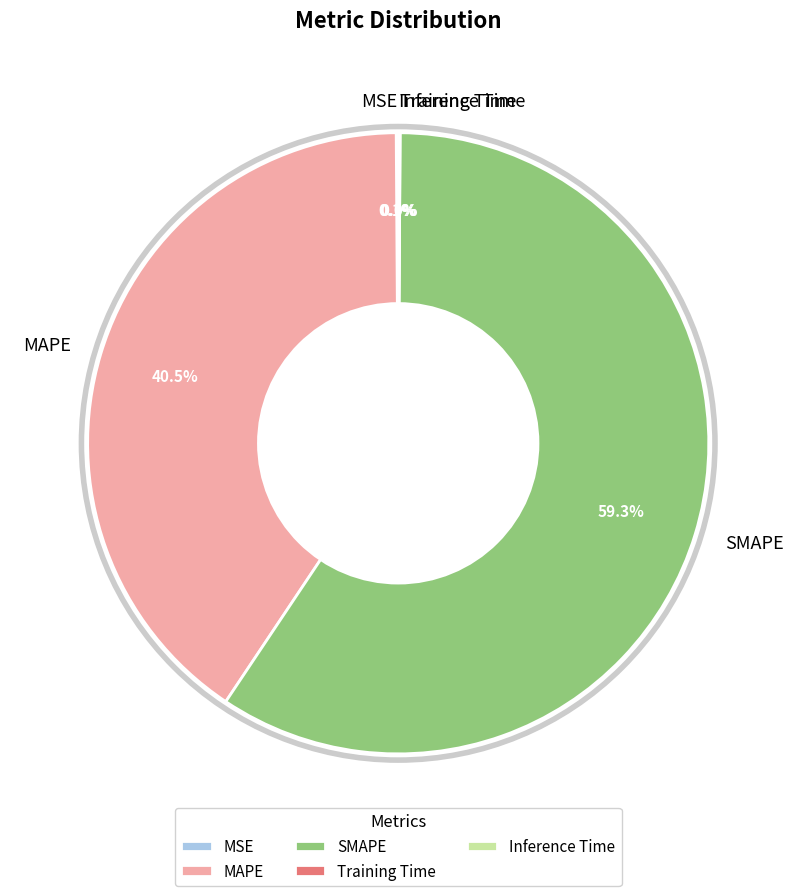

Which has a higher value, SMAPE or MAPE?

SMAPE